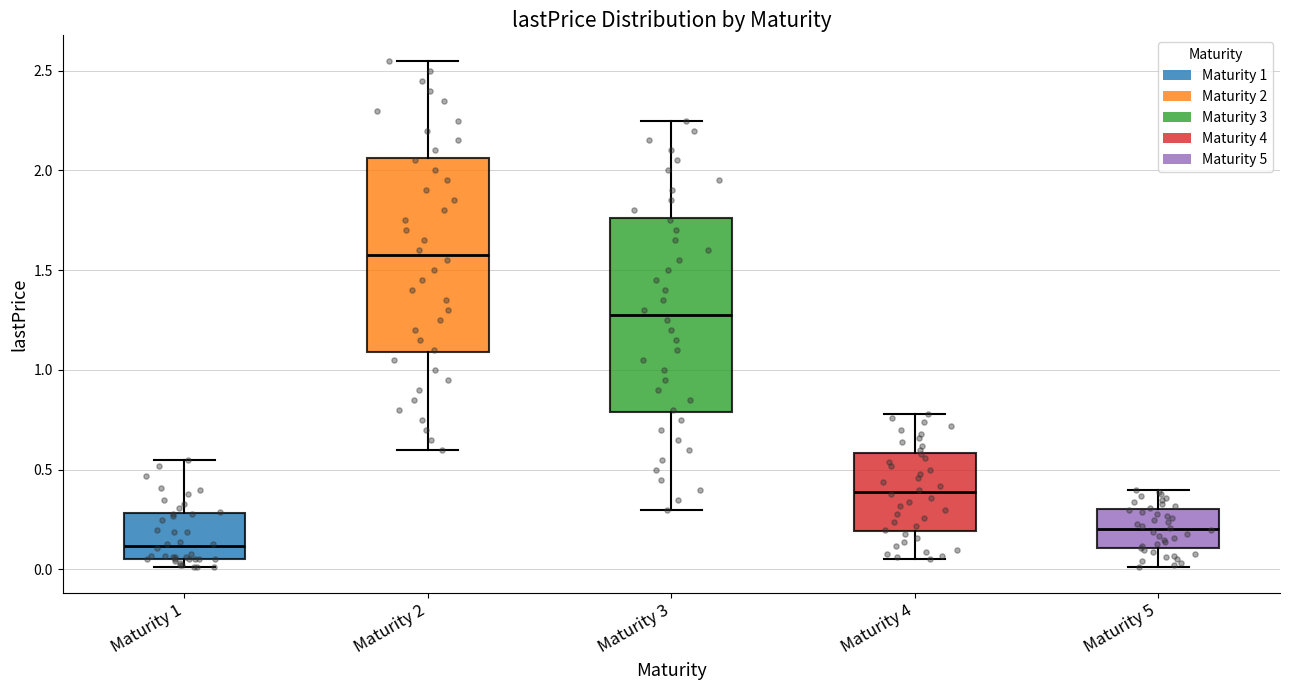

Reading left to right, read every box against the y-axis: the position of its median line, the range the box covers, and the ends of its whiskers. The values are not printed on the chart, so give them approximately, as read against the axis.

Maturity 1: median 0.10, box 0.05 to 0.30, whiskers 0.00 to 0.55
Maturity 2: median 1.60, box 1.10 to 2.05, whiskers 0.60 to 2.55
Maturity 3: median 1.30, box 0.80 to 1.75, whiskers 0.30 to 2.25
Maturity 4: median 0.40, box 0.20 to 0.60, whiskers 0.05 to 0.80
Maturity 5: median 0.20, box 0.10 to 0.30, whiskers 0.00 to 0.40